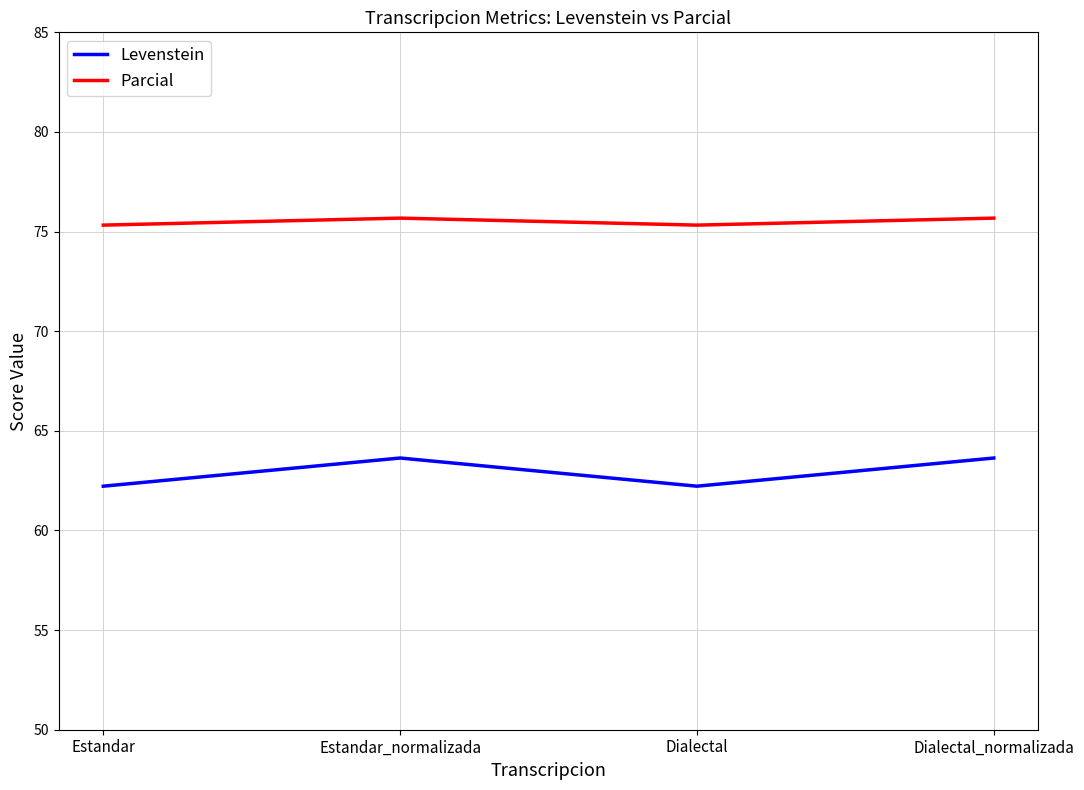

What is the difference between the second highest and minimum values in the Levenstein series?

1.4